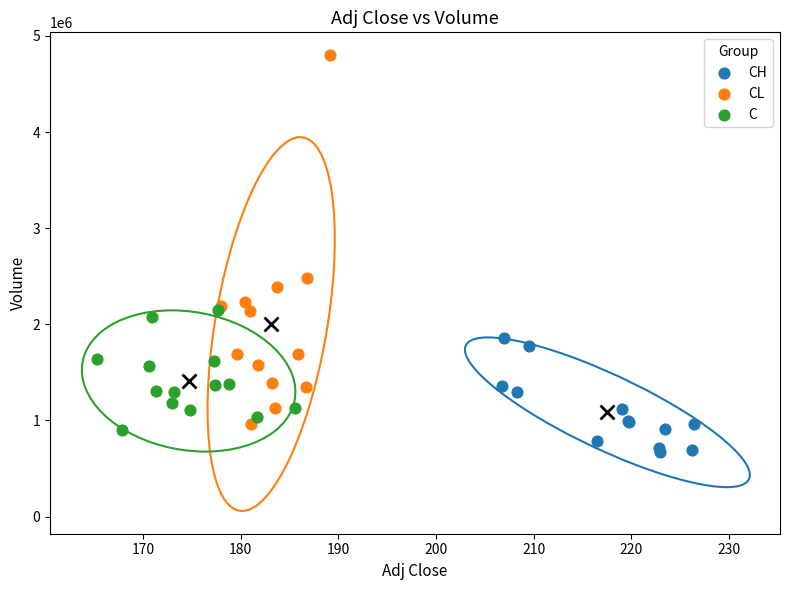

Which series has the largest Y range (max minus min)?

CL